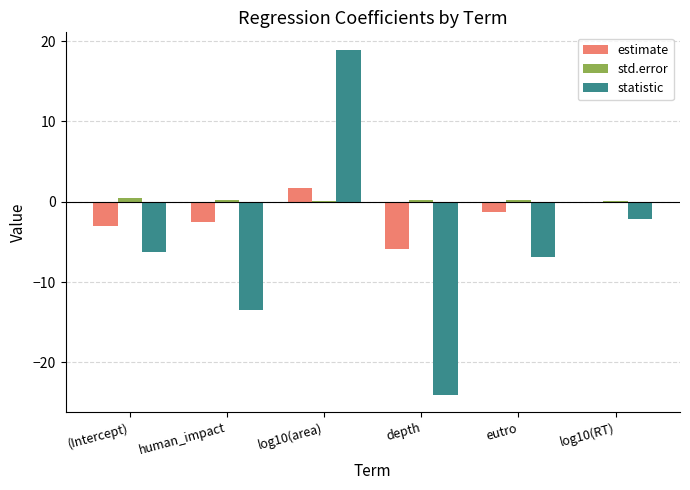

At which category is the sum across all series the highest?

log10(area)